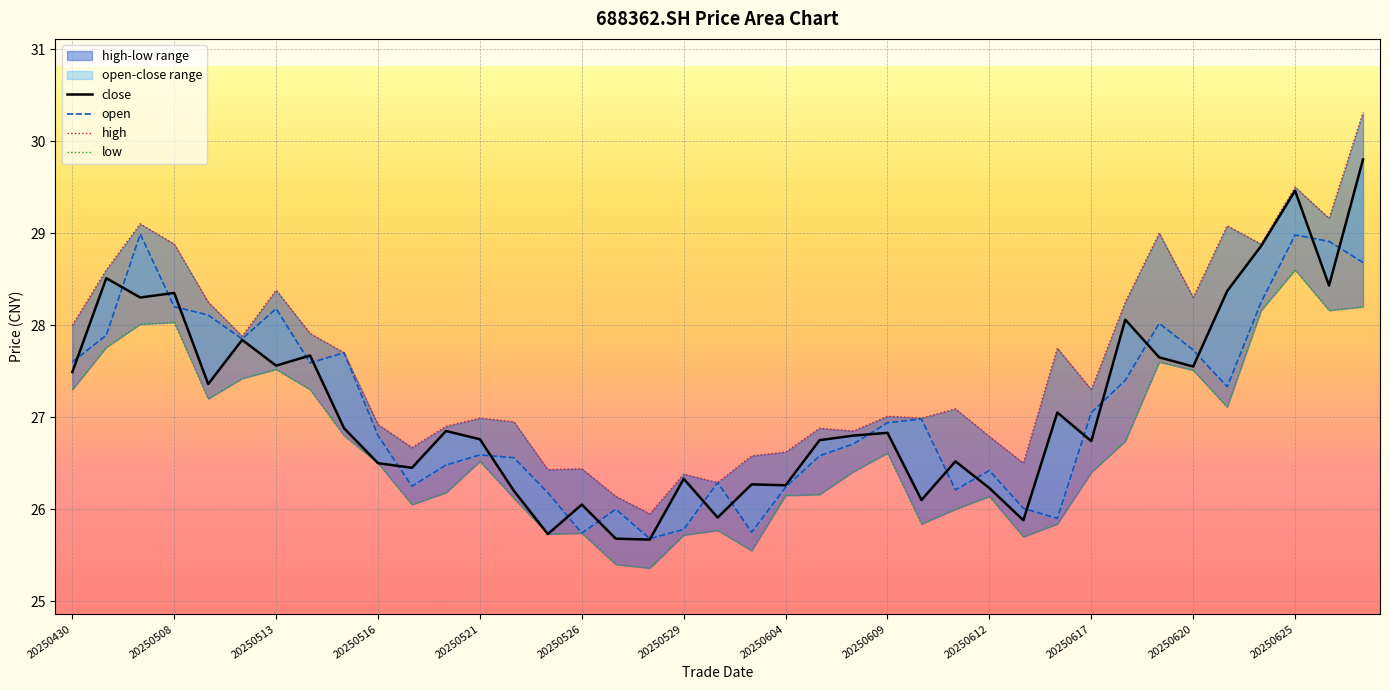

What is the label of the 1st point from the left?

20250430